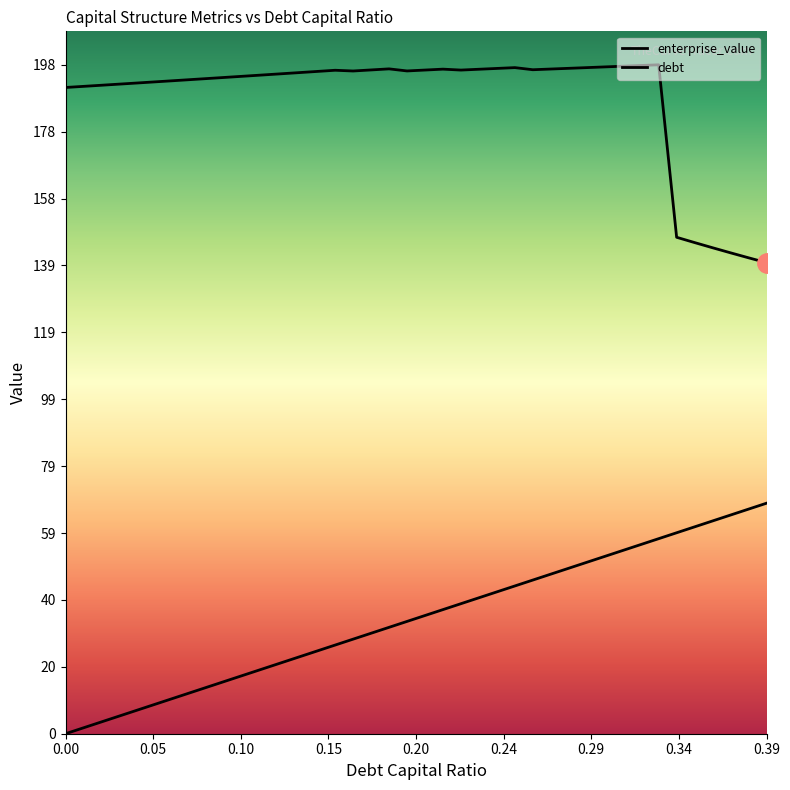

The value of debt_capital at 0.17 is 14.3. True or false?

False